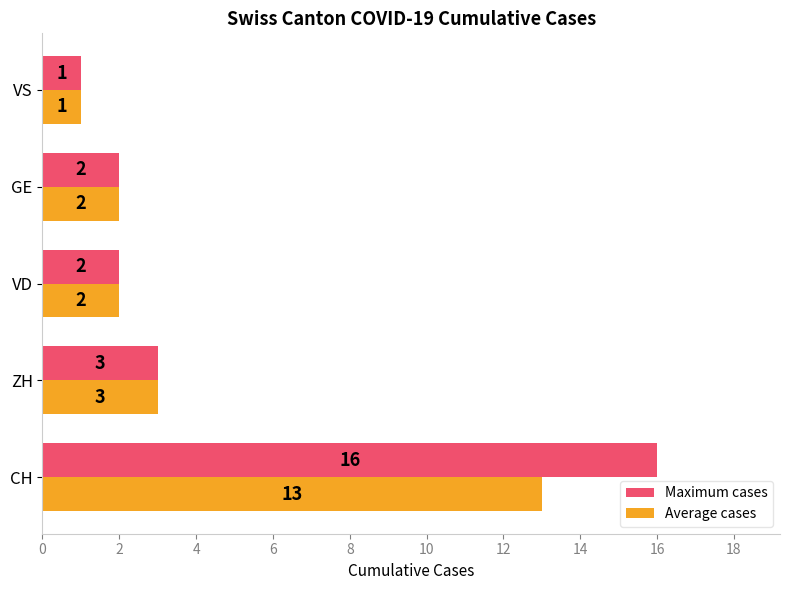

How many values in the Maximum cases series are below 2?

1